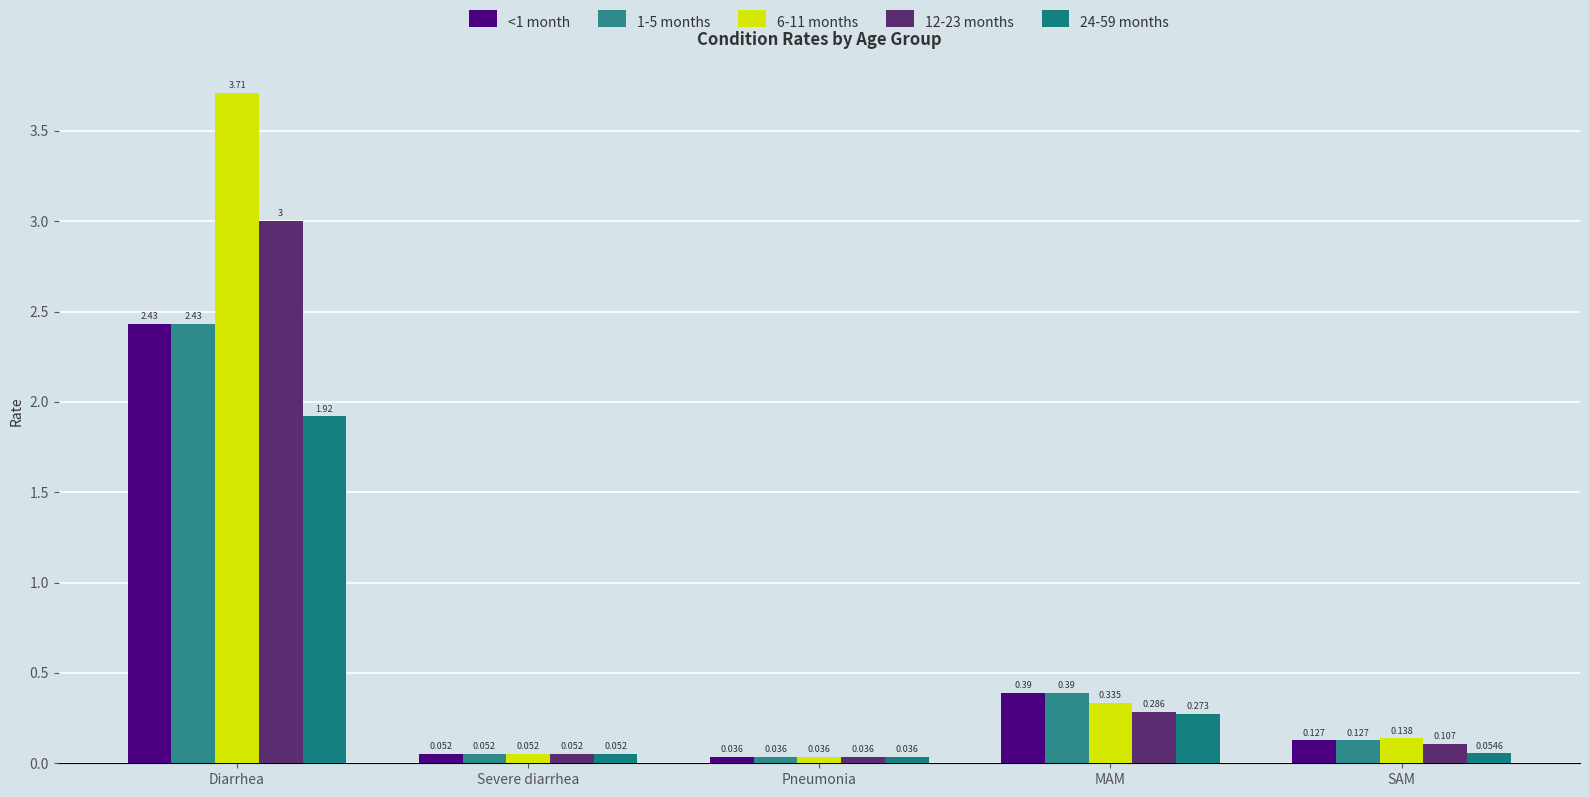

The value of 12-23 months at Severe diarrhea is 0.1. True or false?

True